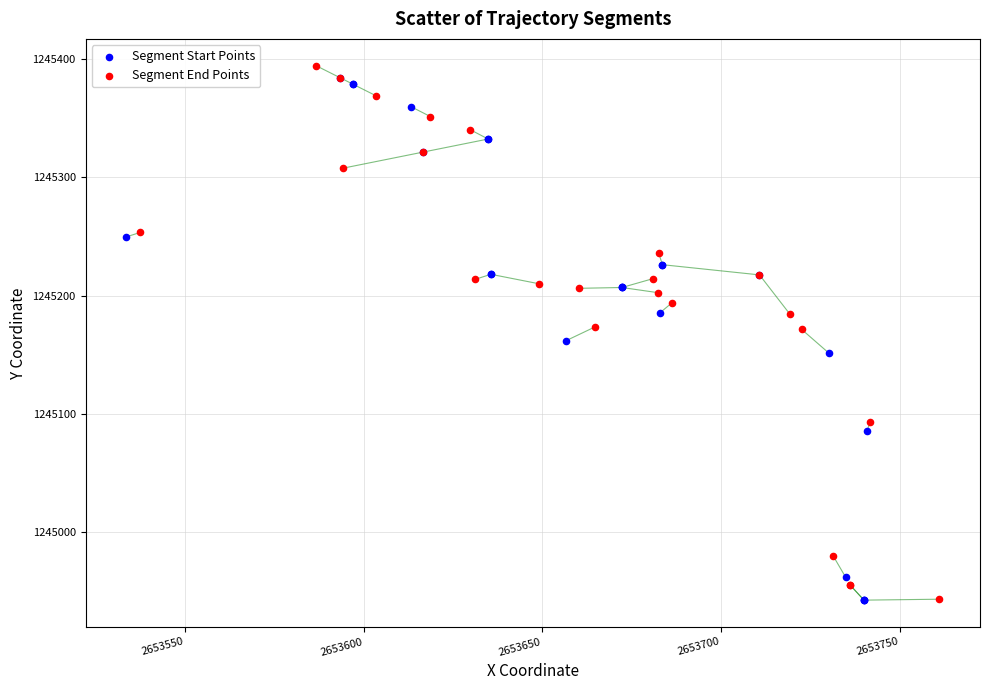

Which series has the largest Y range (max minus min)?

Segment End Points